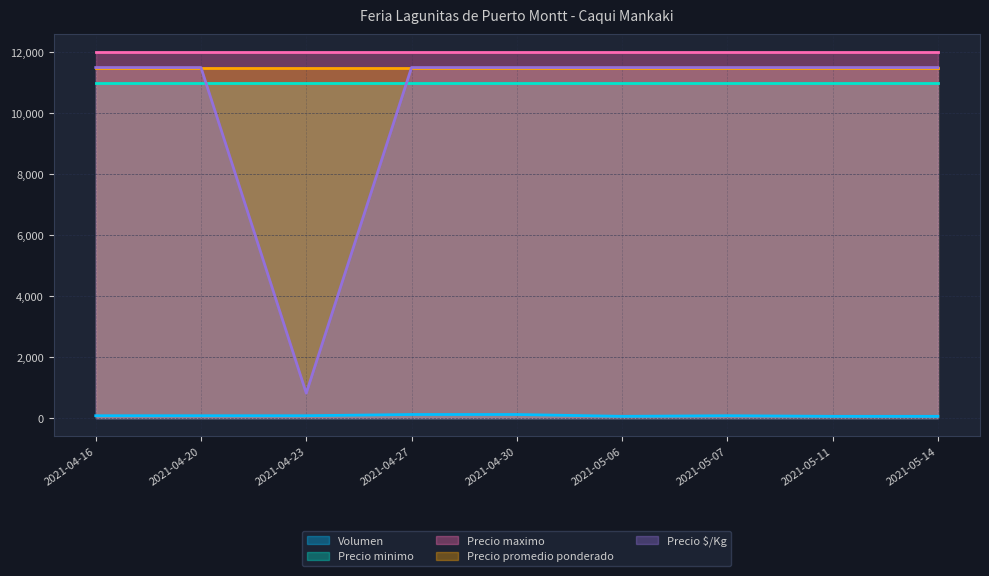

Which category has the lowest value across all series?

2021-05-06